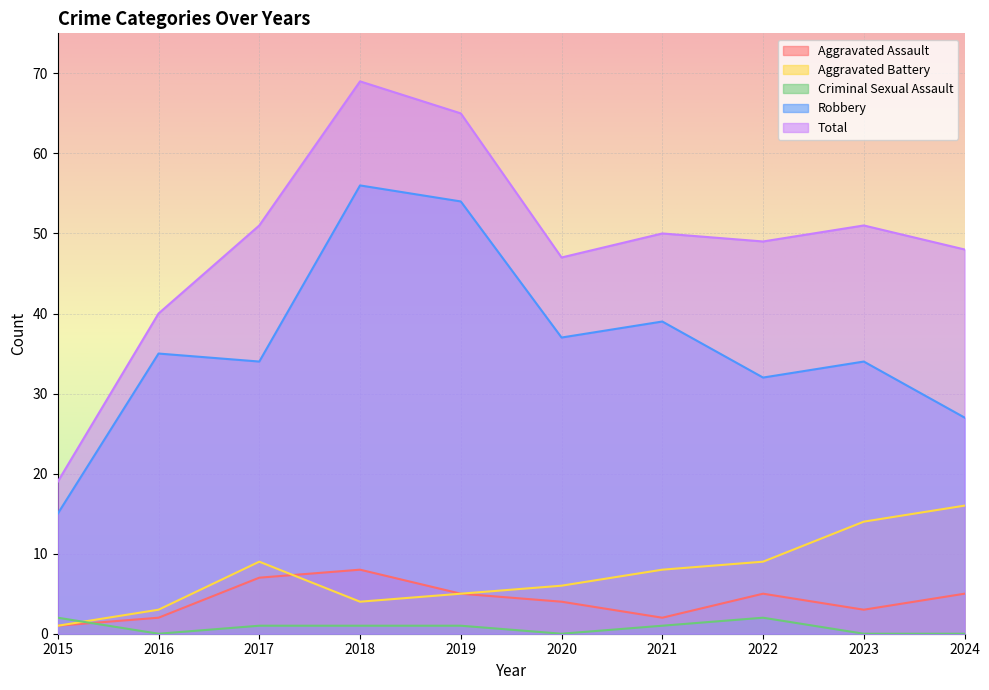

Between 2019 and 2020, which series saw the biggest shift?

Total